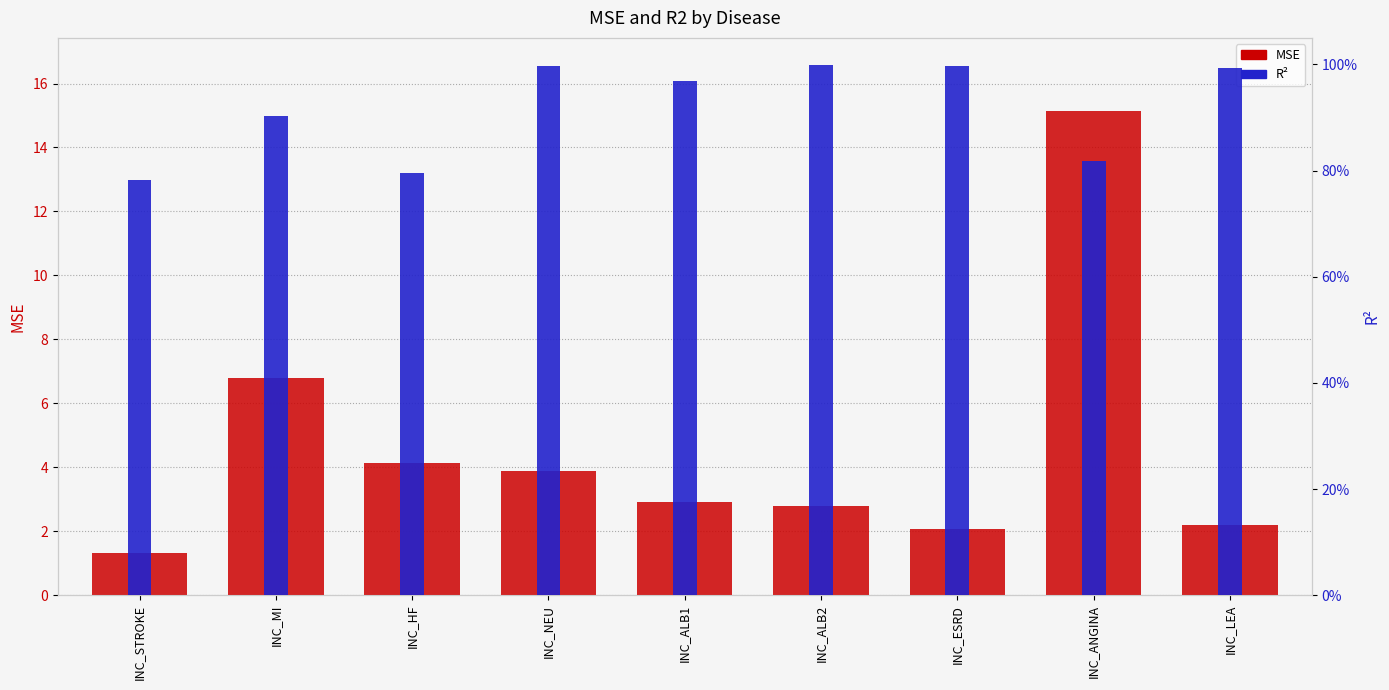

What are all the series names shown in the legend?

MSE, R2